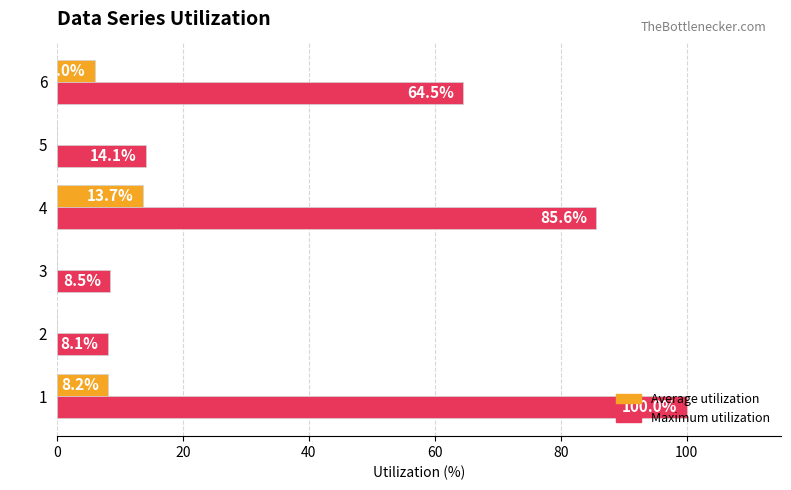

What is the greatest value displayed?

100.0